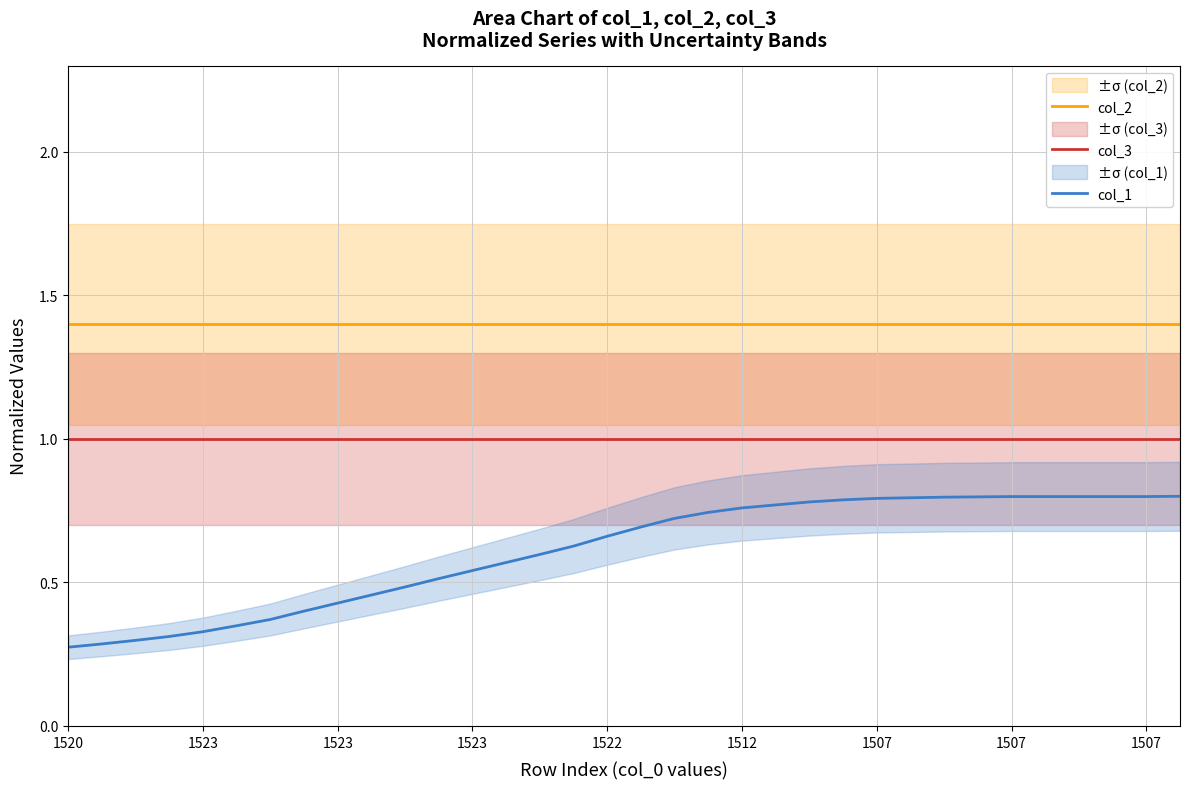

The value of col_1 at 29 is 1.2. True or false?

False